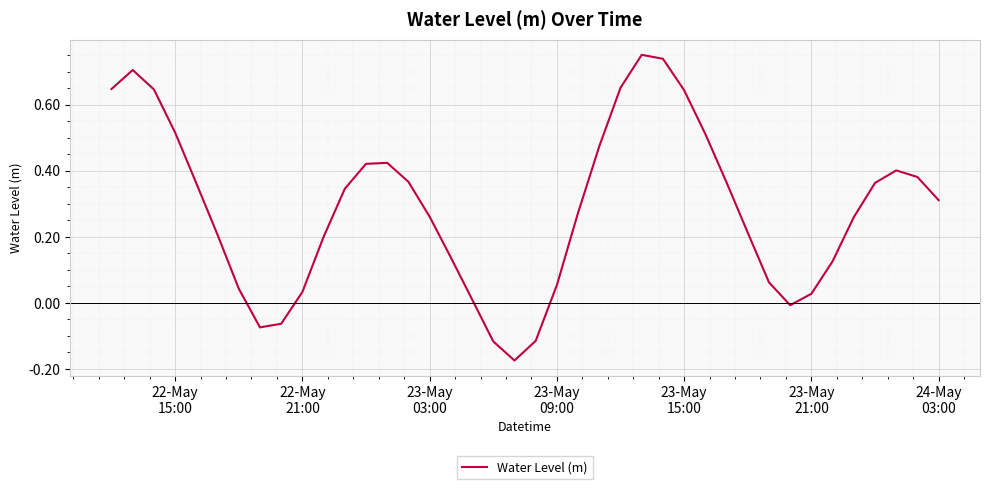

Does the chart display data point markers on the line(s)?

No